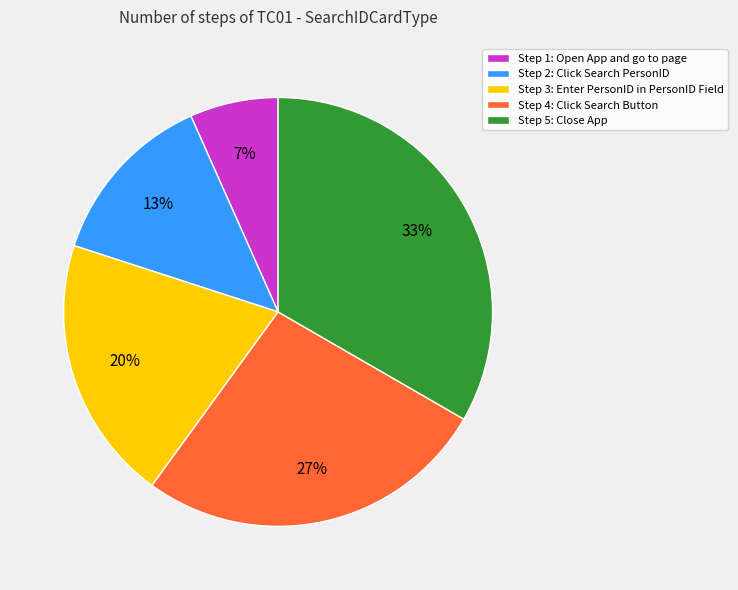

Rank the categories by value from highest to lowest.

Step 5: Close App, Step 4: Click Search Button, Step 3: Enter PersonID in PersonID Field, Step 2: Click Search PersonID, Step 1: Open App and go to page